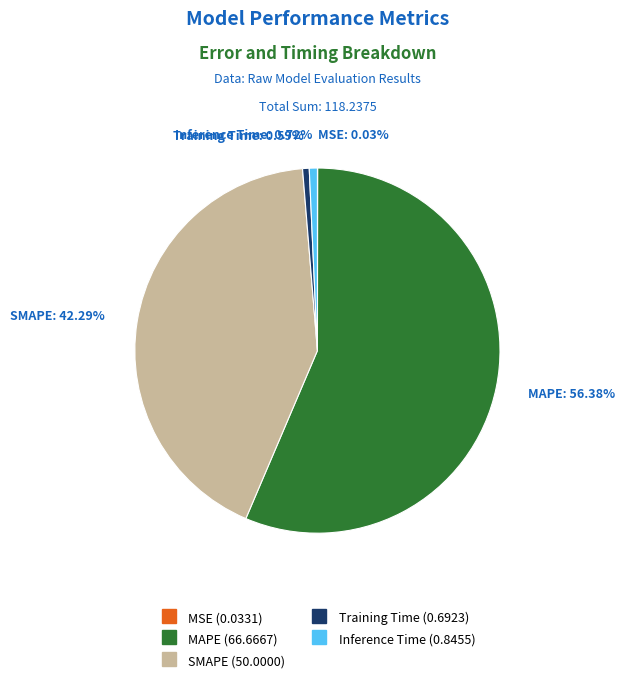

What is the majority slice?

MAPE